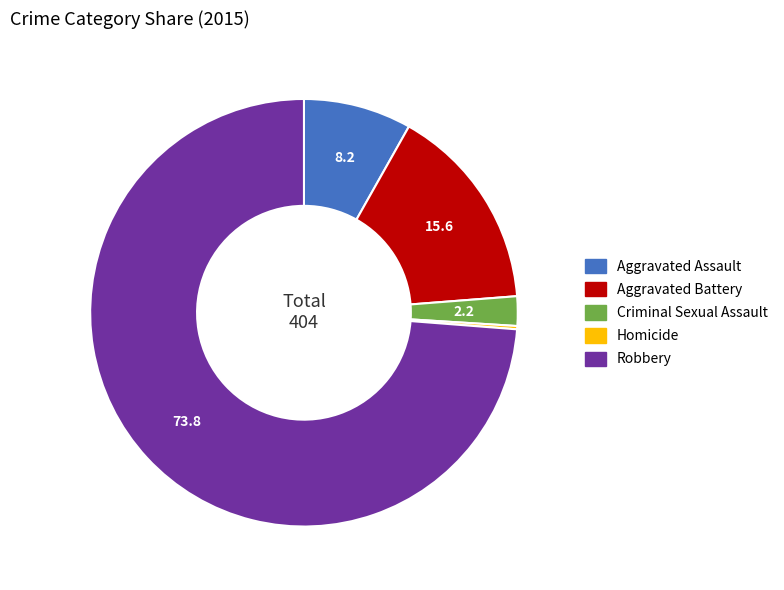

Which has a higher value, Robbery or Criminal Sexual Assault?

Robbery